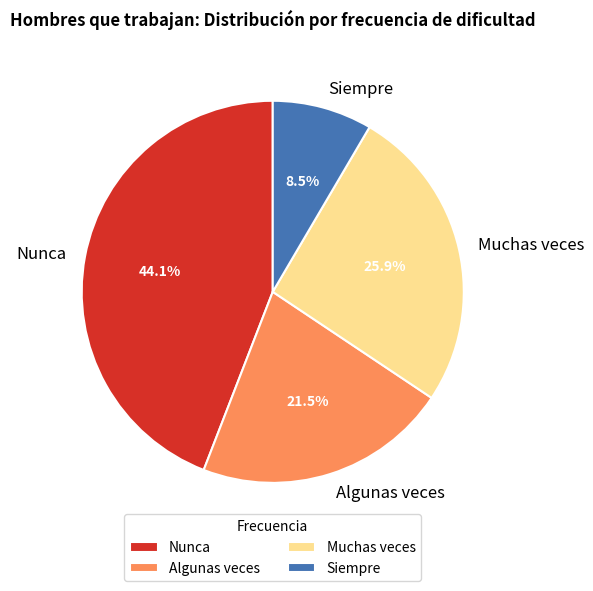

What is the largest slice in the pie chart?

Nunca